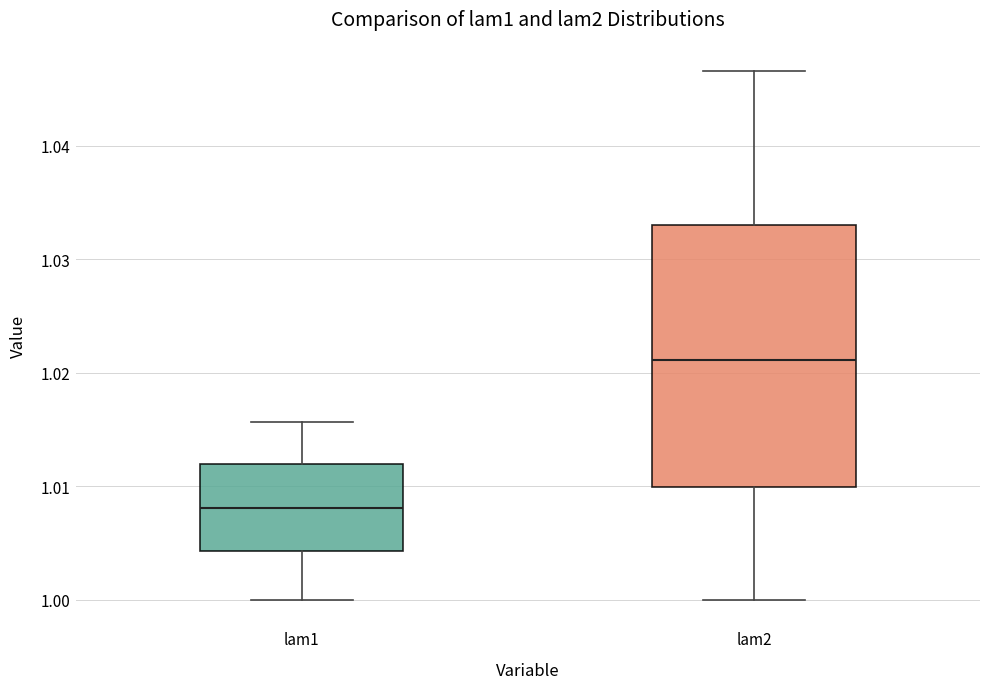

Comparing the boxes themselves (not the whiskers), which one is the tallest?

lam2